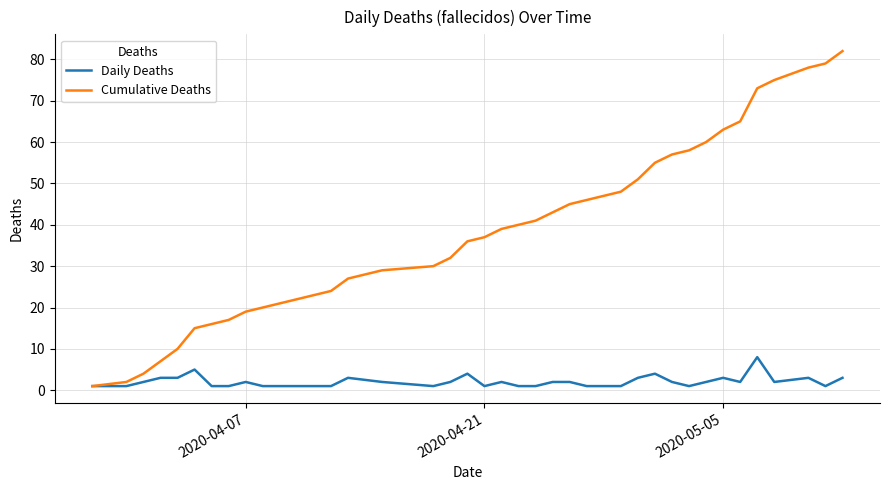

Rank the series by their average value, from highest to lowest.

Cumulative Deaths, Daily Deaths